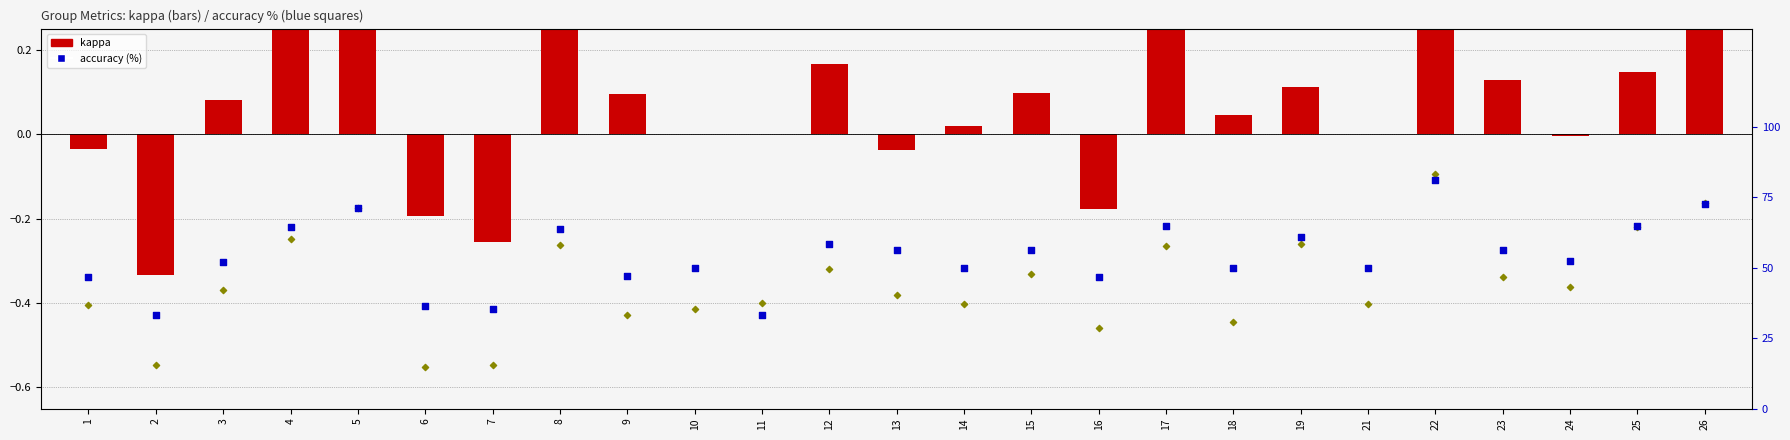

At which category is the sum across all series the highest?

22